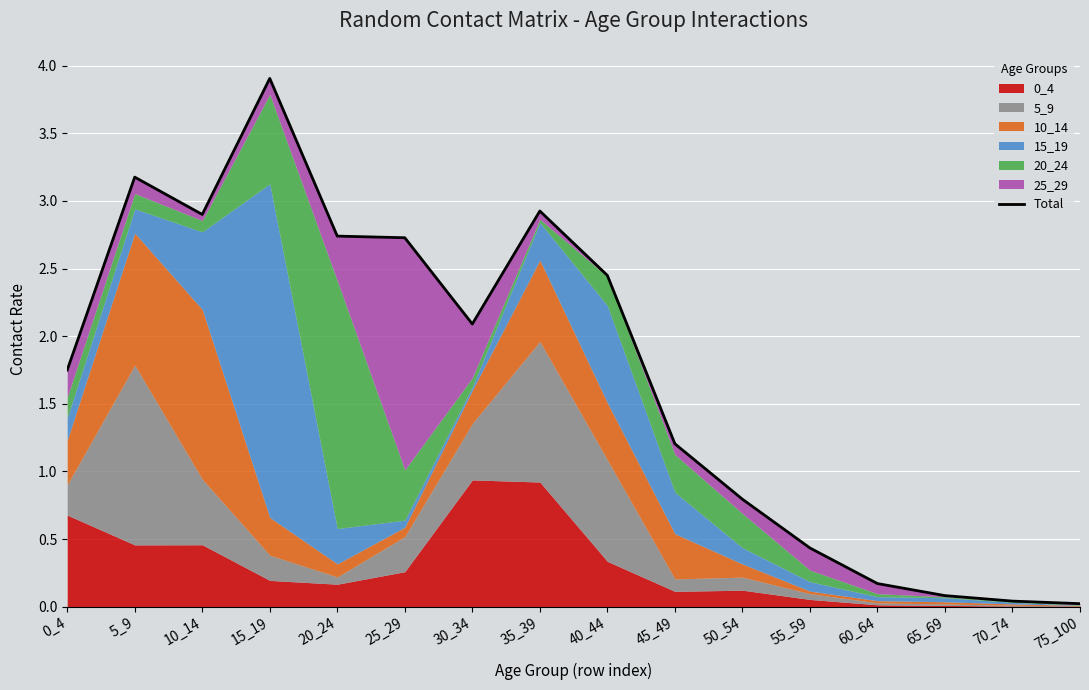

What is the change in value from 0_4 to 40_44?

+0.7